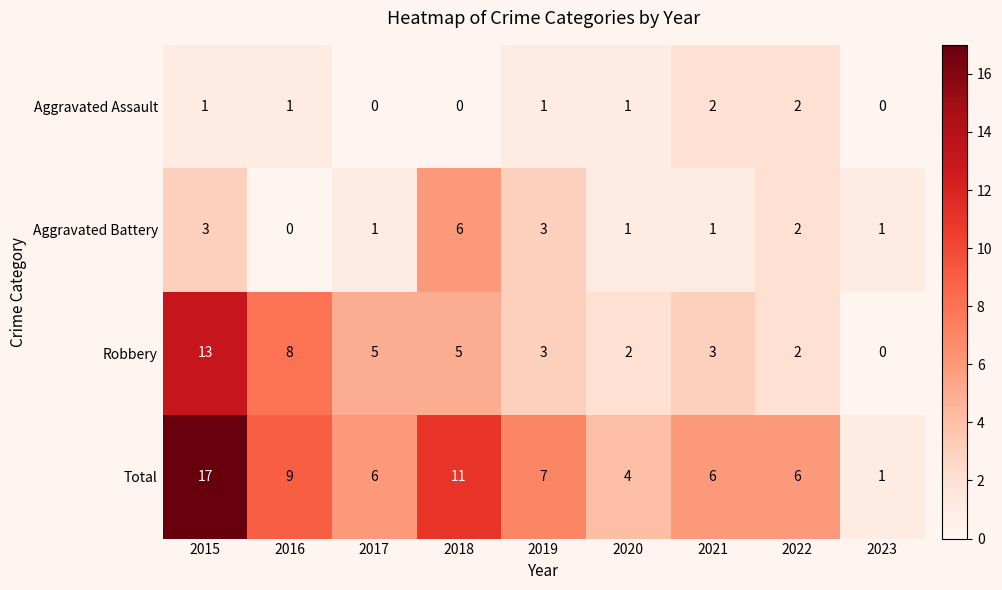

At which label does Total reach its minimum?

2023